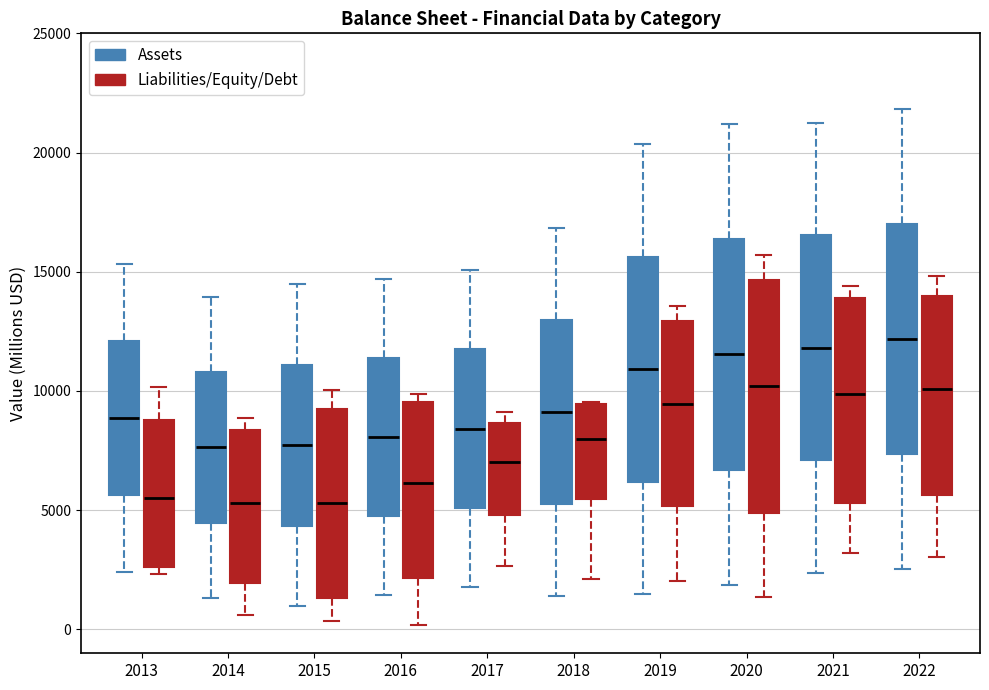

Reading left to right, read every box against the y-axis: the position of its median line, the range the box covers, and the ends of its whiskers. The values are not printed on the chart, so give them approximately, as read against the axis.

2013 (Assets): median 9000, box 5500 to 12000, whiskers 2500 to 15500
2013 (Liabilities/Equity/Debt): median 5500, box 2500 to 9000, whiskers 2500 (just below the box's lower edge) to 10000
2014 (Assets): median 7500, box 4500 to 11000, whiskers 1500 to 14000
2014 (Liabilities/Equity/Debt): median 5500, box 2000 to 8500, whiskers 500 to 9000
2015 (Assets): median 7500, box 4500 to 11000, whiskers 1000 to 14500
2015 (Liabilities/Equity/Debt): median 5500, box 1500 to 9000, whiskers 500 to 10000
2016 (Assets): median 8000, box 4500 to 11500, whiskers 1500 to 14500
2016 (Liabilities/Equity/Debt): median 6000, box 2000 to 9500, whiskers 0 to 10000
2017 (Assets): median 8500, box 5000 to 12000, whiskers 2000 to 15000
2017 (Liabilities/Equity/Debt): median 7000, box 5000 to 8500, whiskers 2500 to 9000
2018 (Assets): median 9000, box 5500 to 13000, whiskers 1500 to 17000
2018 (Liabilities/Equity/Debt): median 8000, box 5500 to 9500, whiskers 2000 to 9500
2019 (Assets): median 11000, box 6000 to 15500, whiskers 1500 to 20500
2019 (Liabilities/Equity/Debt): median 9500, box 5000 to 13000, whiskers 2000 to 13500
2020 (Assets): median 11500, box 6500 to 16500, whiskers 2000 to 21000
2020 (Liabilities/Equity/Debt): median 10000, box 5000 to 14500, whiskers 1500 to 15500
2021 (Assets): median 12000, box 7000 to 16500, whiskers 2500 to 21000
2021 (Liabilities/Equity/Debt): median 10000, box 5500 to 14000, whiskers 3000 to 14500
2022 (Assets): median 12000, box 7500 to 17000, whiskers 2500 to 22000
2022 (Liabilities/Equity/Debt): median 10000, box 5500 to 14000, whiskers 3000 to 15000